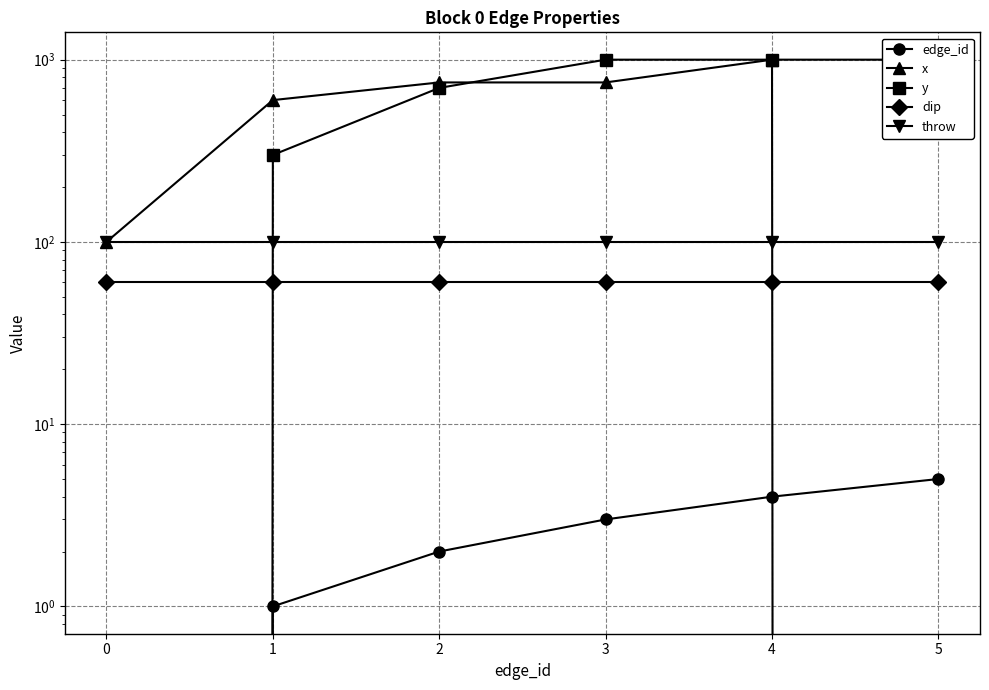

The value of x at 2 is 750. True or false?

True